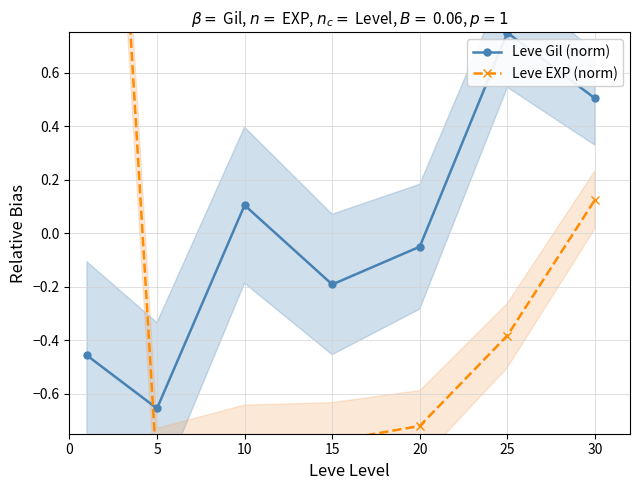

What are all the series names shown in the legend?

Leve Gil (norm), Leve EXP (norm)